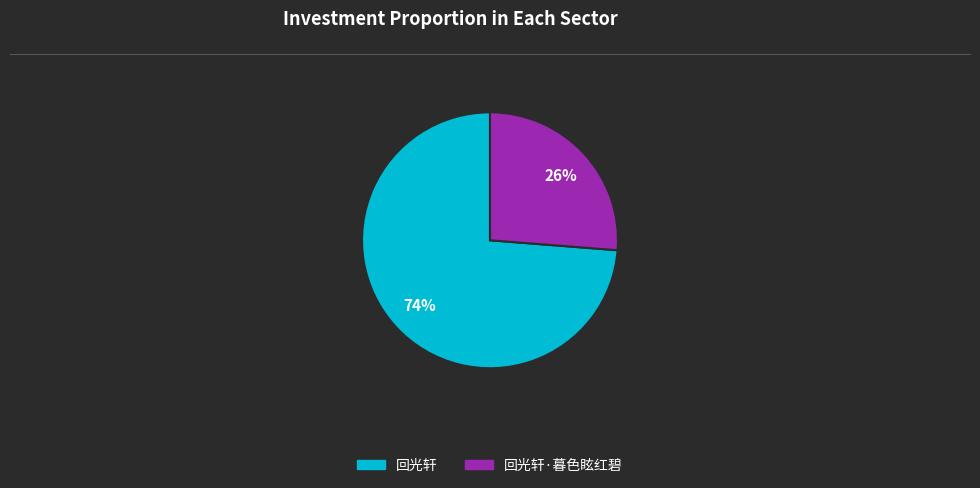

How many slices are in this pie chart?

2